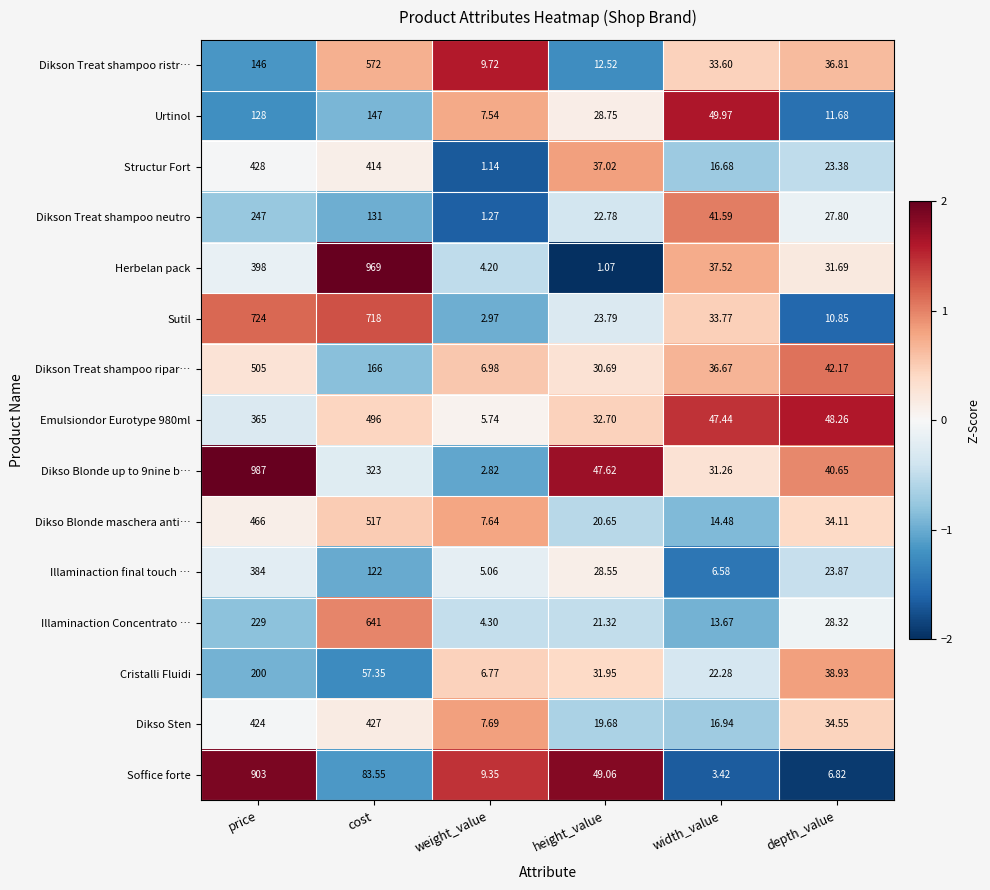

At which label is Herbelan pack closest to 485?

price